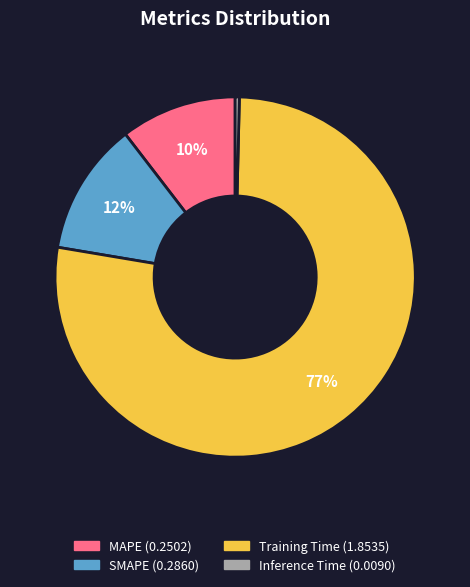

How many segments does this pie chart have?

4